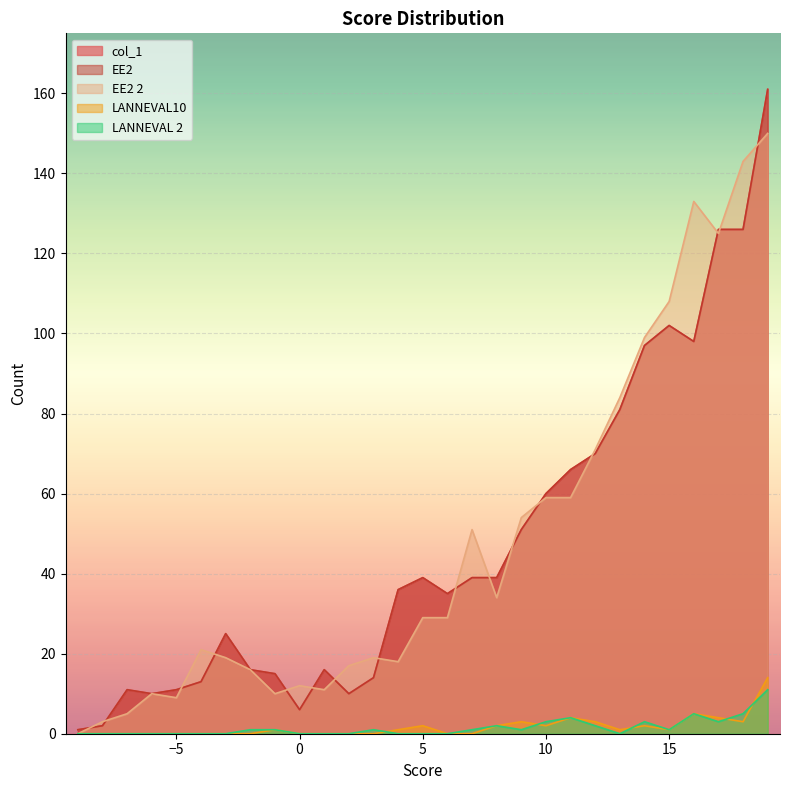

What value does the EE2 2 series have at 12, to the nearest 5?

70